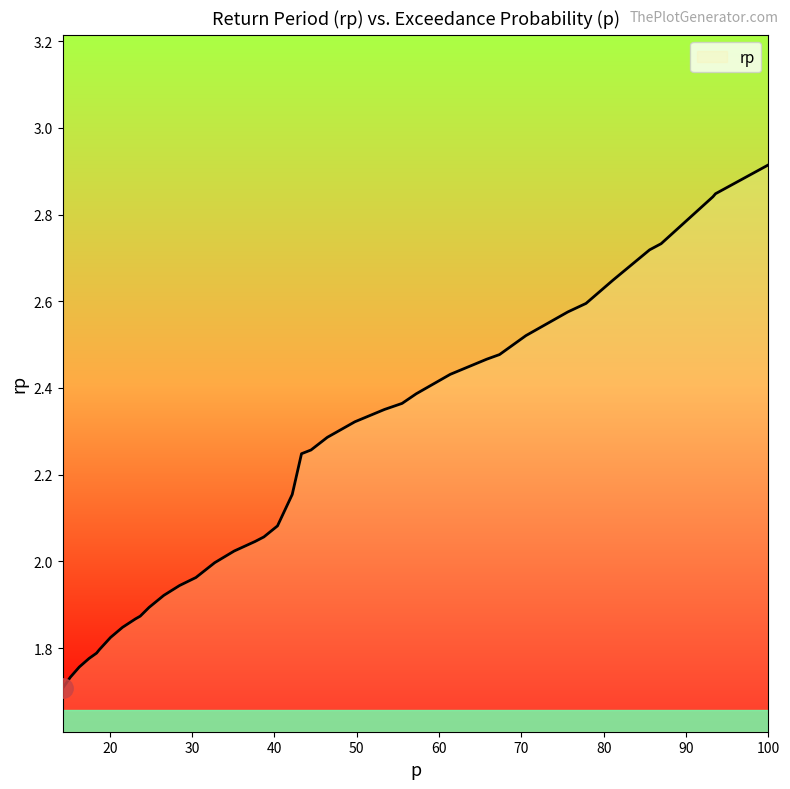

What is the greatest value displayed?

2.9